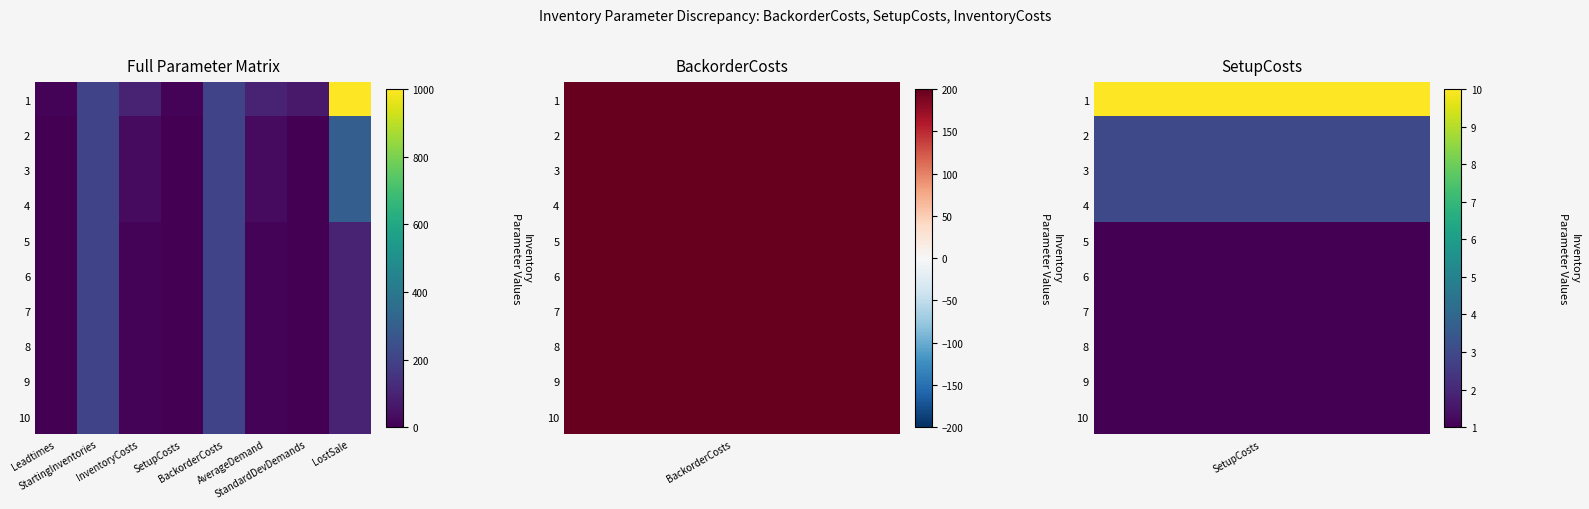

What is the maximum value shown in the chart?

1000